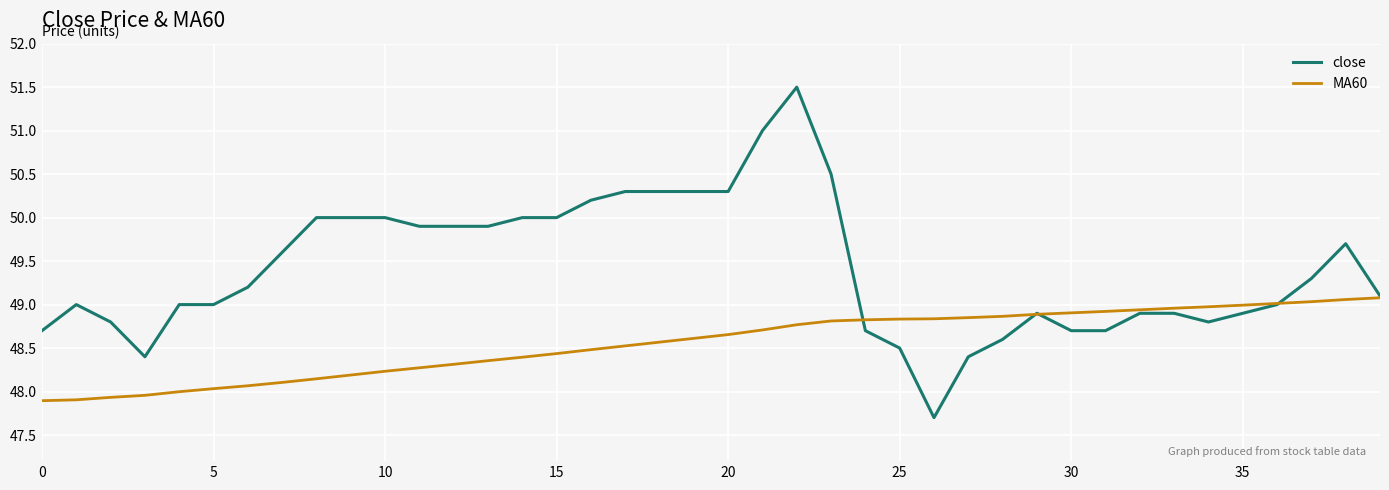

What is the lowest value of the MA60 series?

47.9